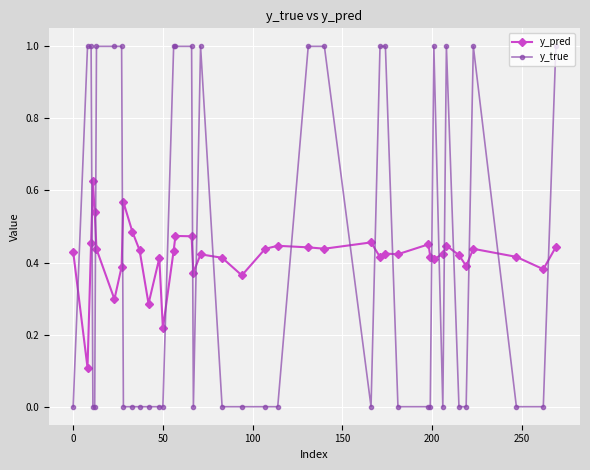

What is the value of the y_true point at the 40th from the left?

1.0